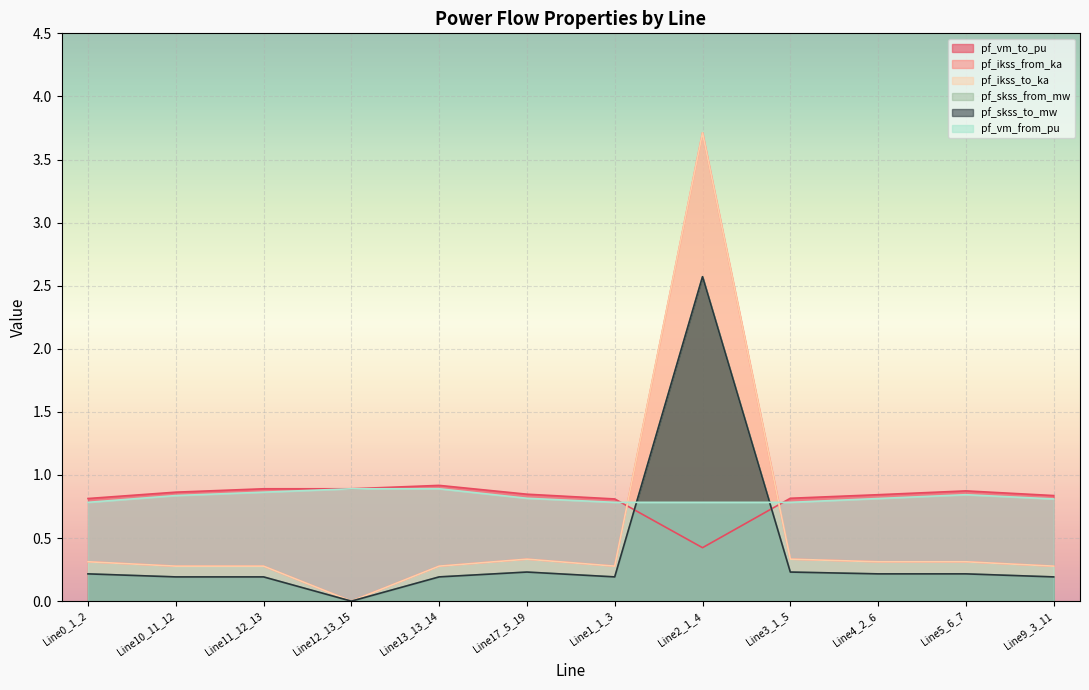

Reading right to left, list all the values displayed in this chart.

pf_vm_to_pu: Line9_3_11=0.8	Line5_6_7=0.9	Line4_2_6=0.8	Line3_1_5=0.8	Line2_1_4=0.4	Line1_1_3=0.8	Line17_5_19=0.8	Line13_13_14=0.9	Line12_13_15=0.9	Line11_12_13=0.9	Line10_11_12=0.9	Line0_1_2=0.8
pf_ikss_from_ka: Line9_3_11=0.3	Line5_6_7=0.3	Line4_2_6=0.3	Line3_1_5=0.3	Line2_1_4=3.7	Line1_1_3=0.3	Line17_5_19=0.3	Line13_13_14=0.3	Line12_13_15=0.0	Line11_12_13=0.3	Line10_11_12=0.3	Line0_1_2=0.3
pf_ikss_to_ka: Line9_3_11=0.3	Line5_6_7=0.3	Line4_2_6=0.3	Line3_1_5=0.3	Line2_1_4=3.7	Line1_1_3=0.3	Line17_5_19=0.3	Line13_13_14=0.3	Line12_13_15=0.0	Line11_12_13=0.3	Line10_11_12=0.3	Line0_1_2=0.3
pf_skss_from_mw: Line9_3_11=0.2	Line5_6_7=0.2	Line4_2_6=0.2	Line3_1_5=0.2	Line2_1_4=2.6	Line1_1_3=0.2	Line17_5_19=0.2	Line13_13_14=0.2	Line12_13_15=0.0	Line11_12_13=0.2	Line10_11_12=0.2	Line0_1_2=0.2
pf_skss_to_mw: Line9_3_11=0.2	Line5_6_7=0.2	Line4_2_6=0.2	Line3_1_5=0.2	Line2_1_4=2.6	Line1_1_3=0.2	Line17_5_19=0.2	Line13_13_14=0.2	Line12_13_15=0.0	Line11_12_13=0.2	Line10_11_12=0.2	Line0_1_2=0.2
pf_vm_from_pu: Line9_3_11=0.8	Line5_6_7=0.8	Line4_2_6=0.8	Line3_1_5=0.8	Line2_1_4=0.8	Line1_1_3=0.8	Line17_5_19=0.8	Line13_13_14=0.9	Line12_13_15=0.9	Line11_12_13=0.9	Line10_11_12=0.8	Line0_1_2=0.8